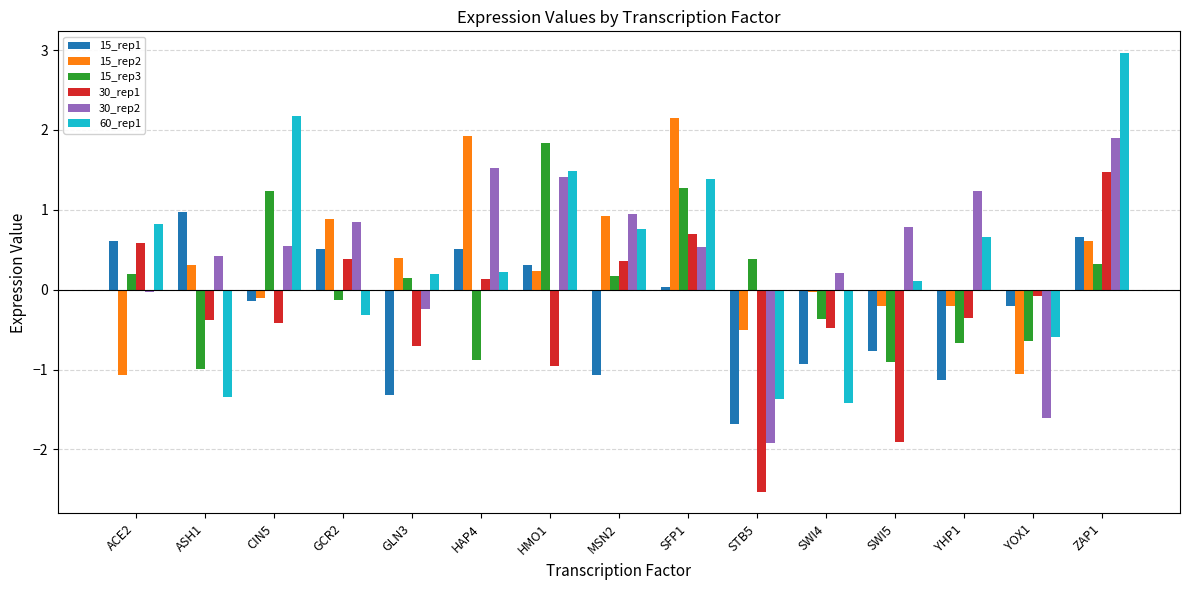

Which series has the largest total across all categories?

30_rep2